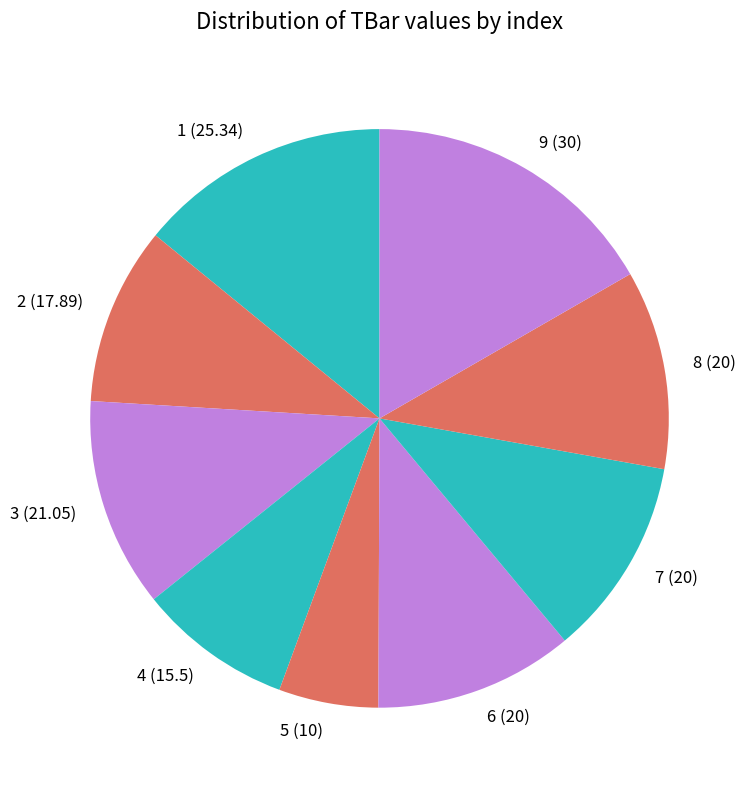

Combined, do 2 and 8 account for over 50%?

No